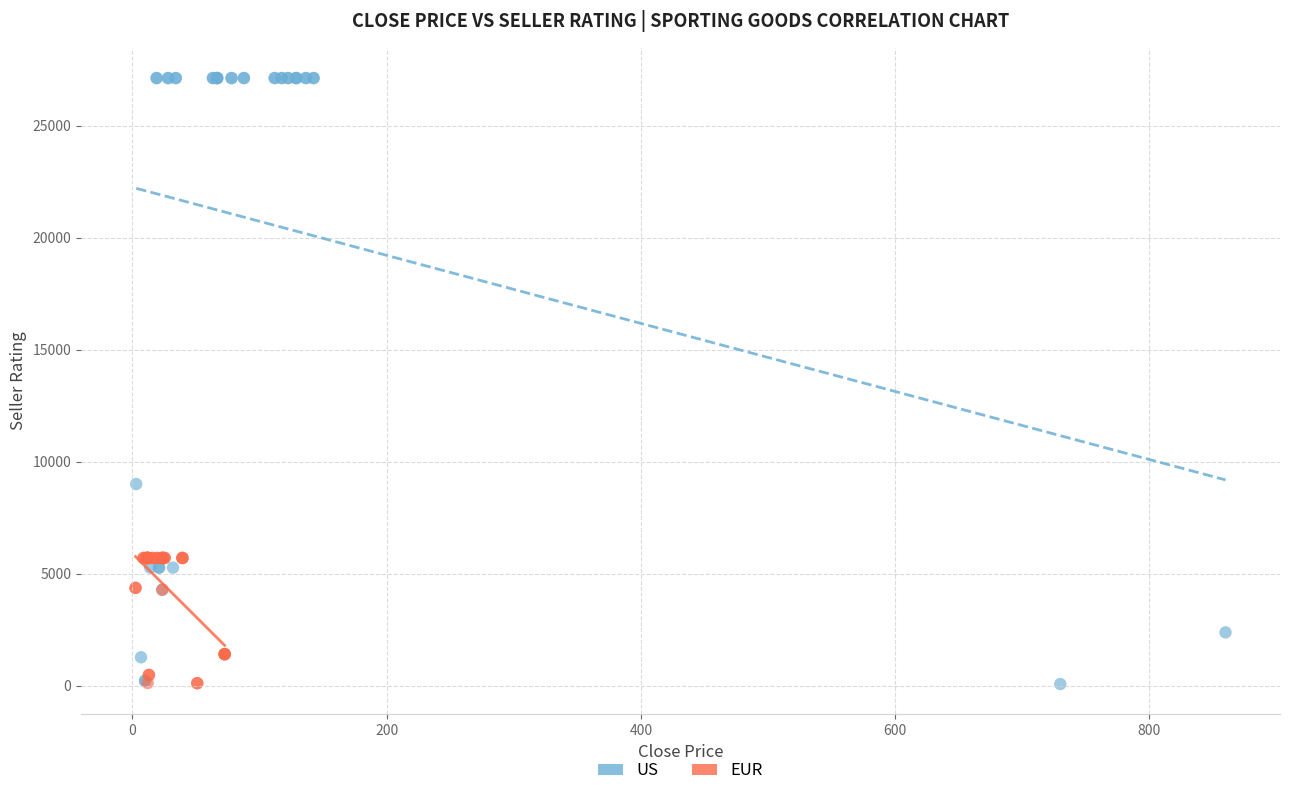

Which series reaches the maximum Y coordinate?

US